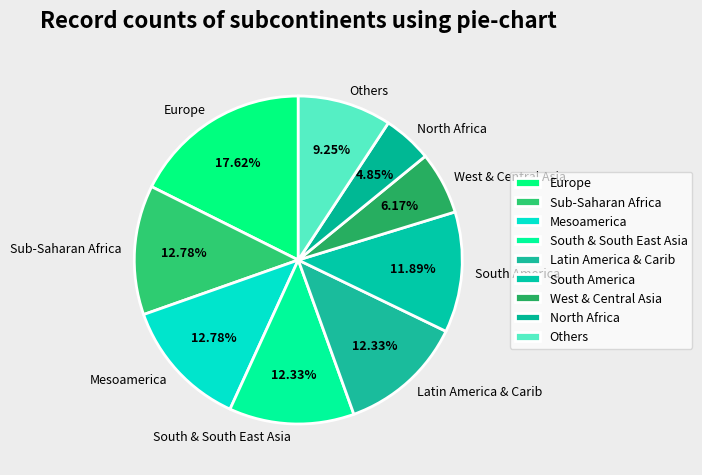

What portion of the pie excludes Mesoamerica?

87.2%